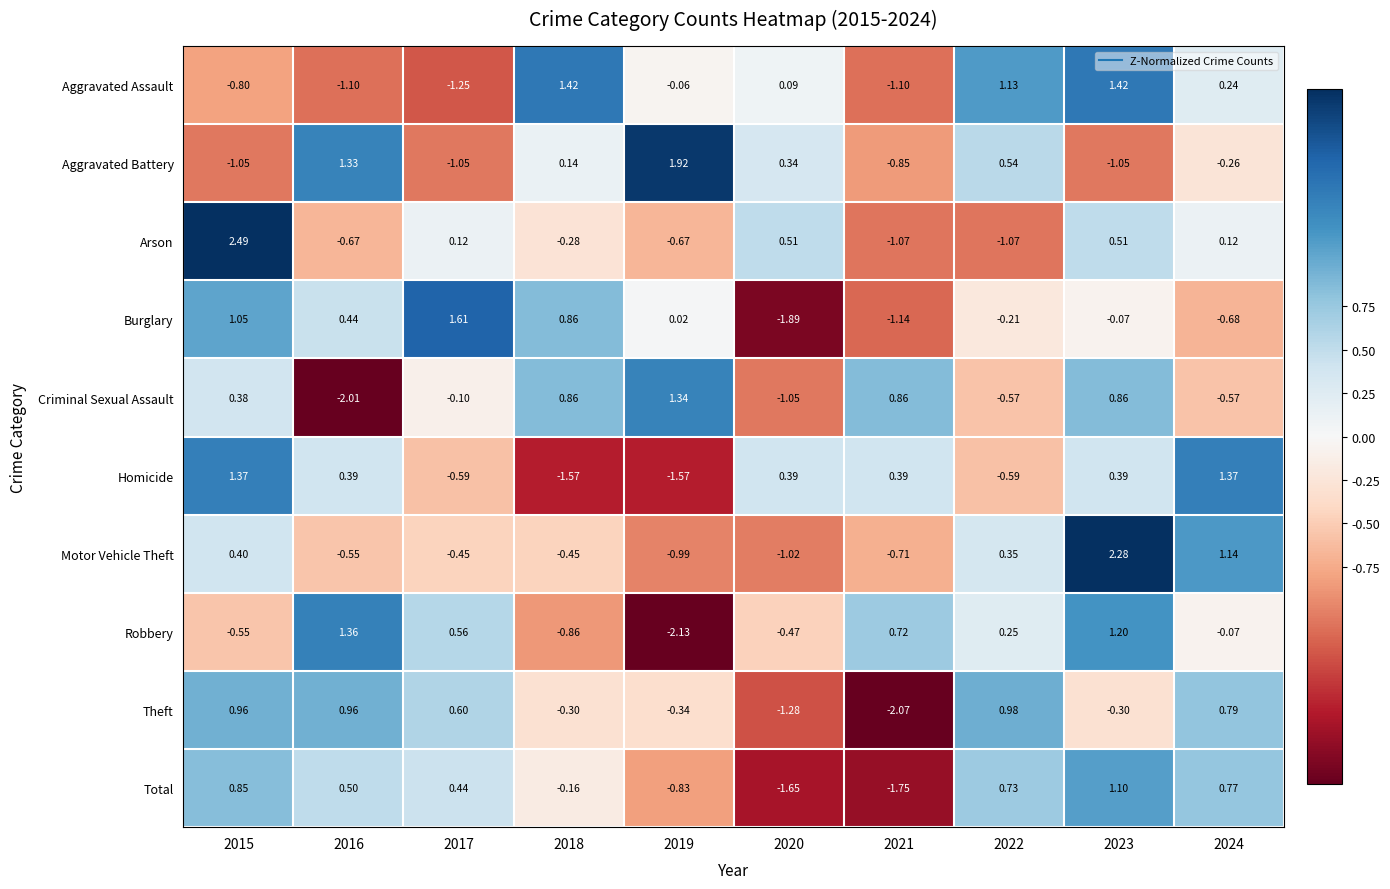

Is the value of Burglary at 2019 greater than the value of Homicide at 2015?

No